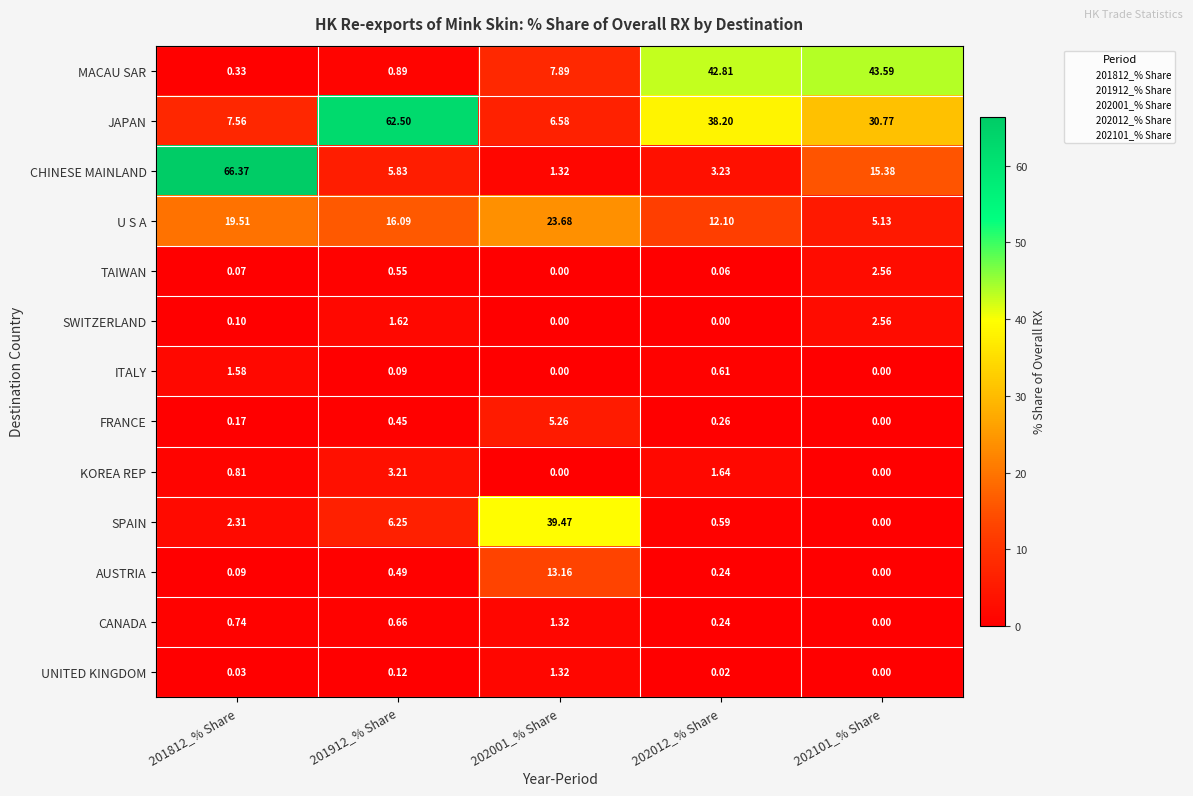

Which series has the largest total across all categories?

JAPAN